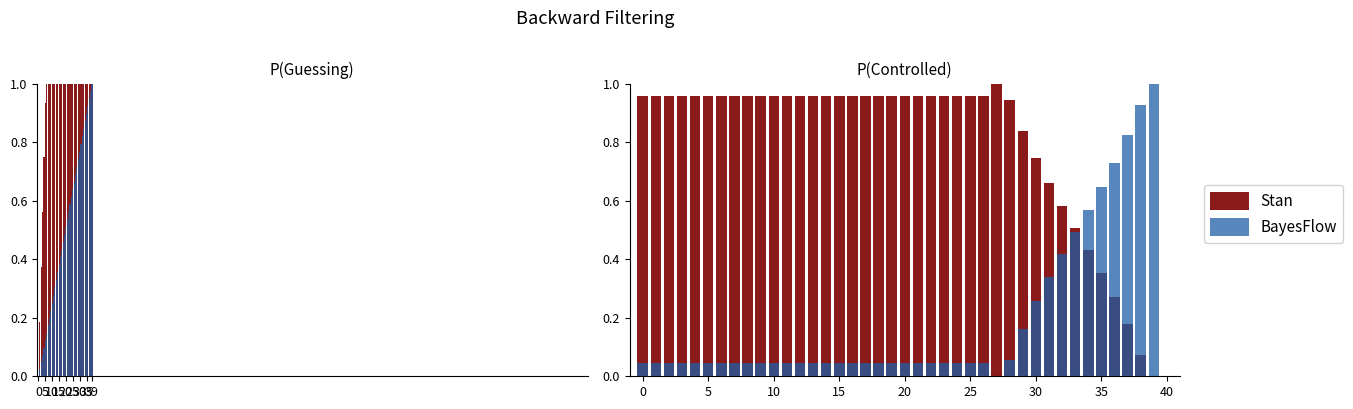

At which label does Stan reach its peak?

27